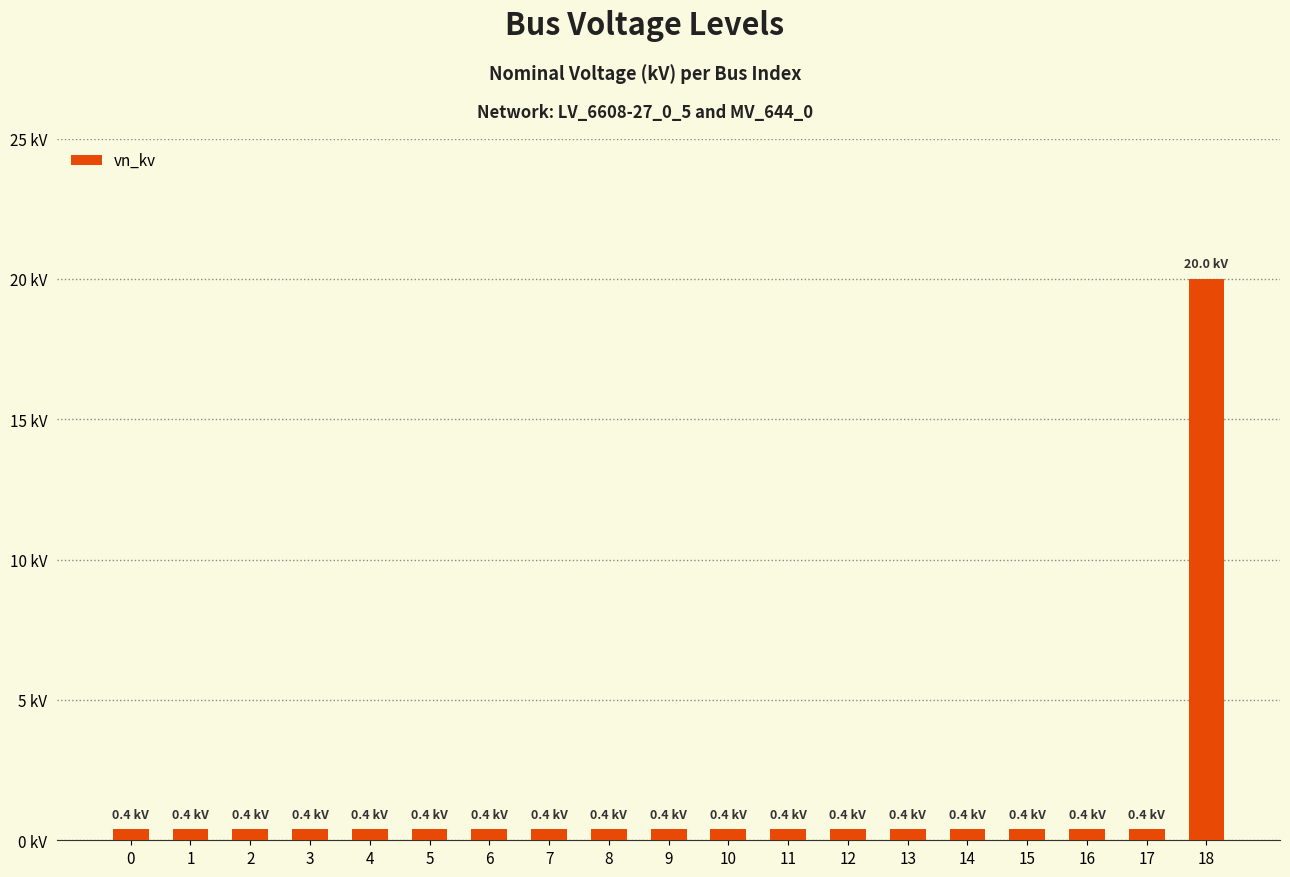

What is the maximum value shown in the chart?

20.0